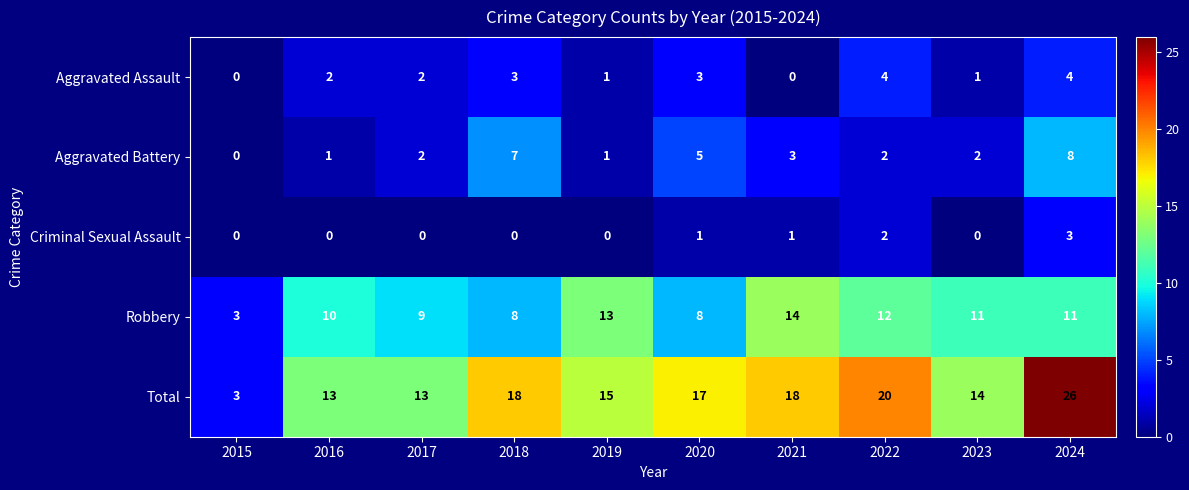

At which category does the chart reach its peak across all series?

2024